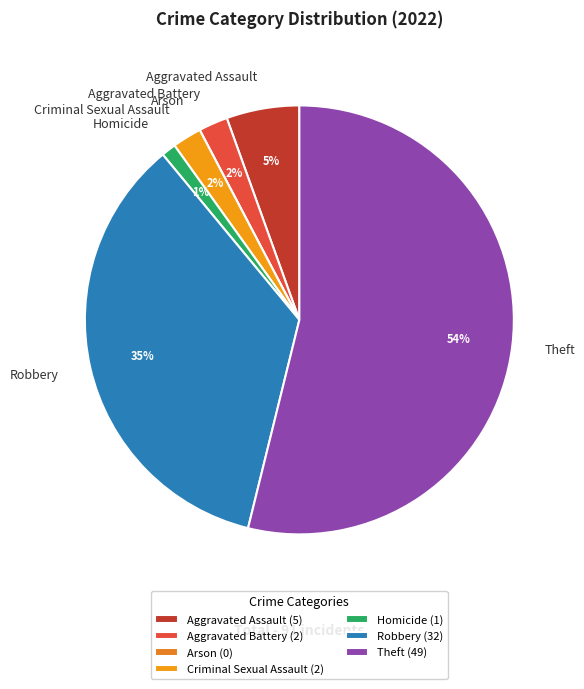

What is the largest slice in the pie chart?

Theft